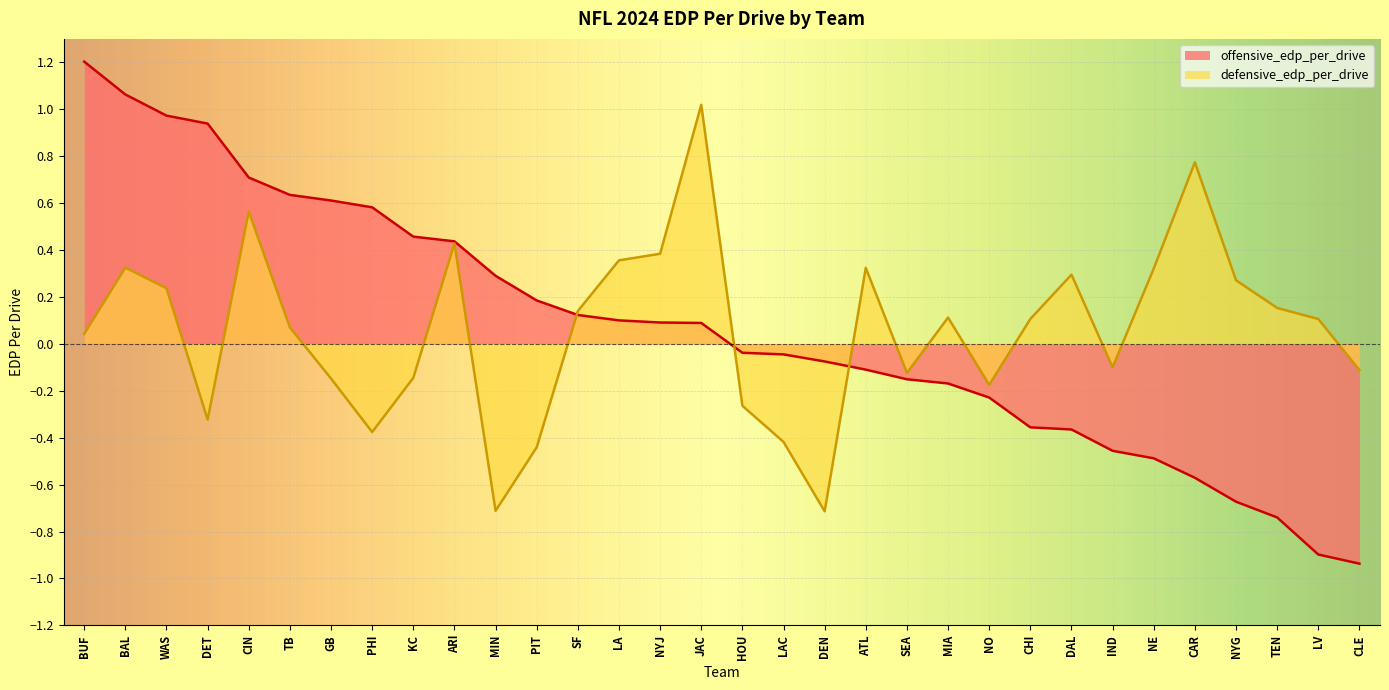

What is the label of the 28th point from the right?

CIN